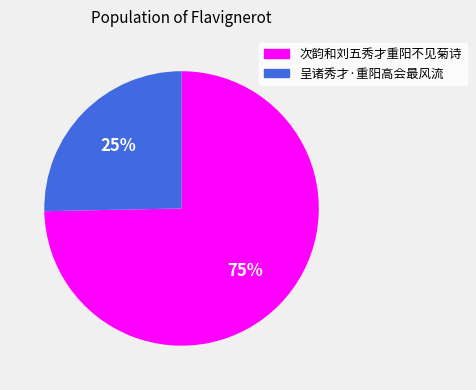

What is the majority slice?

次韵和刘五秀才重阳不见菊诗